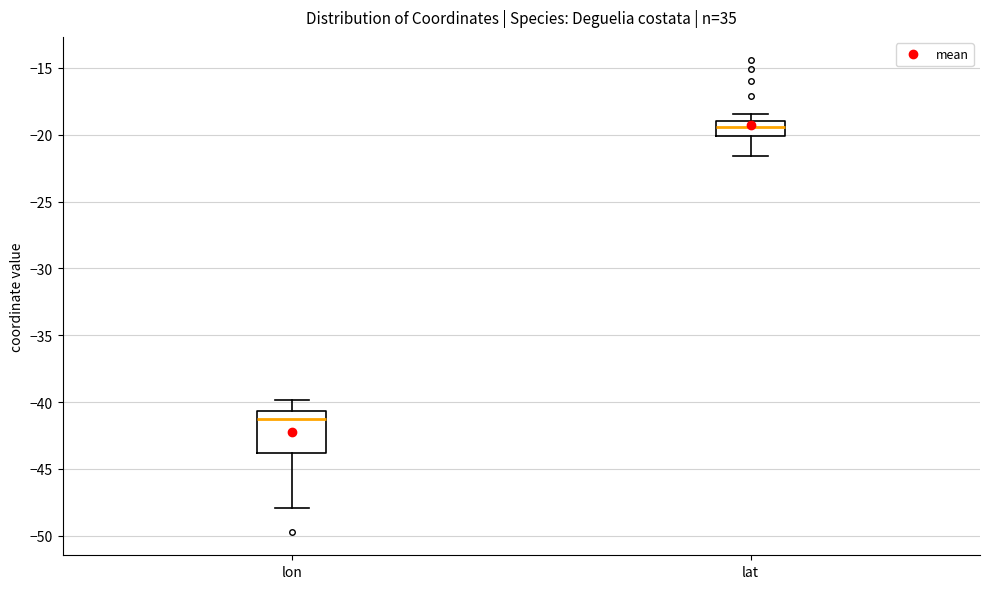

Where does the median line of the box for lon sit on the y-axis? The values are not printed on the chart, so give them approximately, as read against the axis.

-41.5